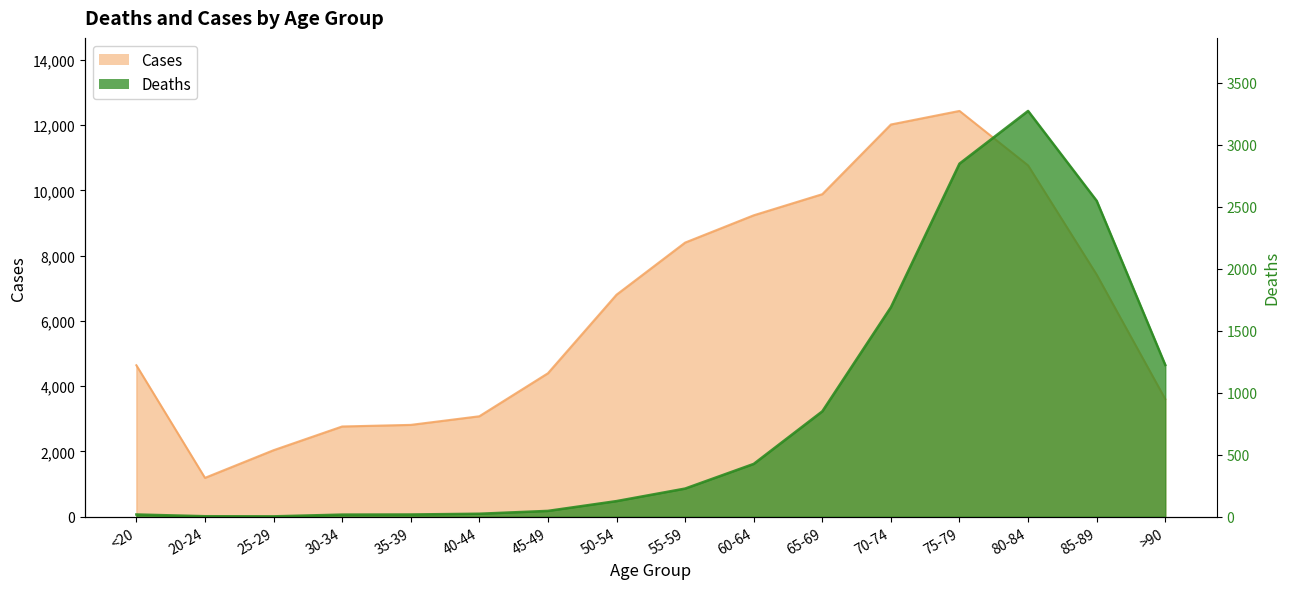

What position from the right is 65-69?

6